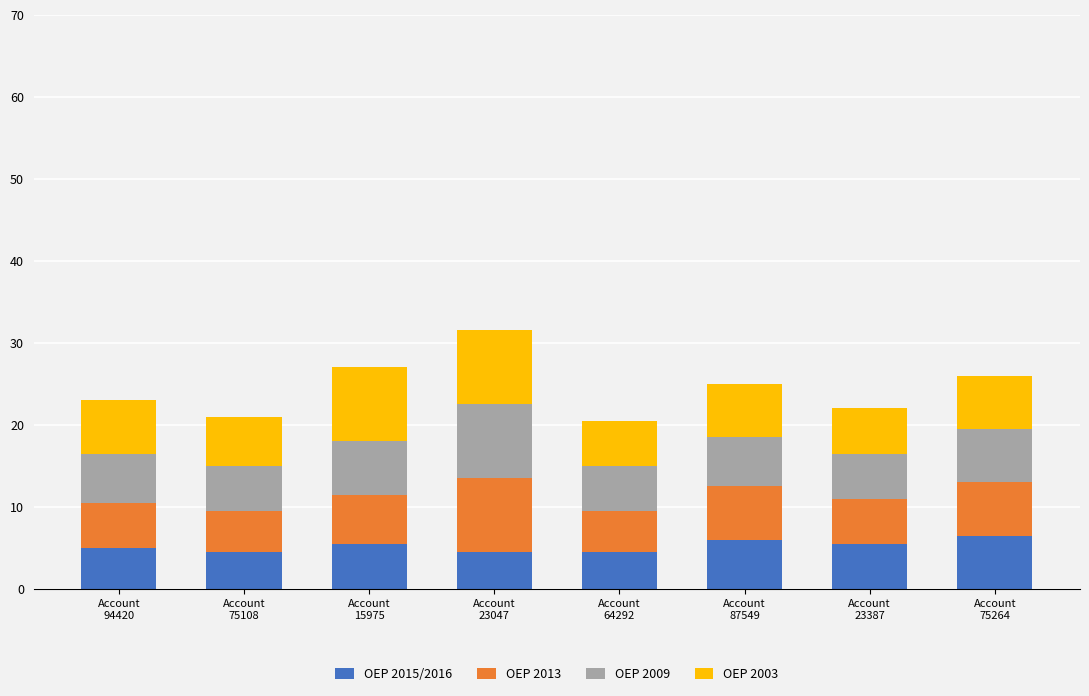

What is the minimum value for OEP 2015/2016?

4.5